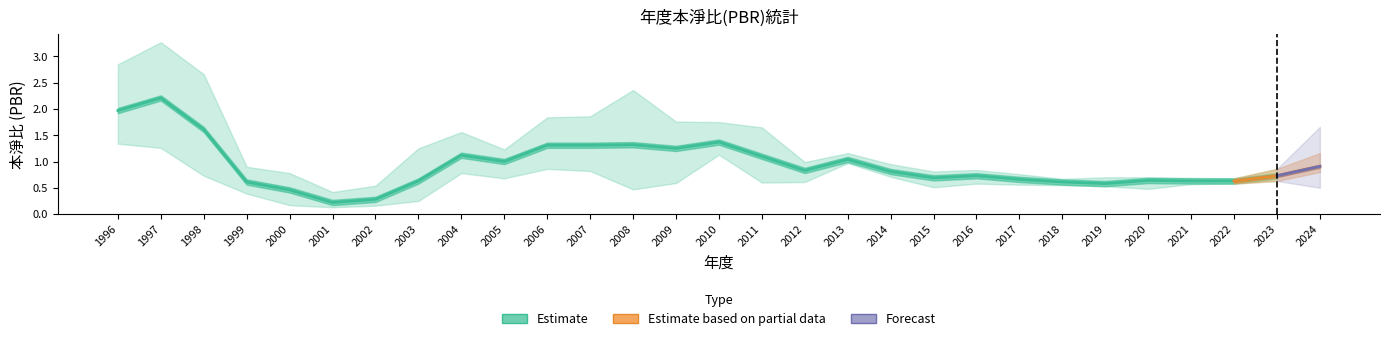

At which label is 最低PBR closest to 0?

2001